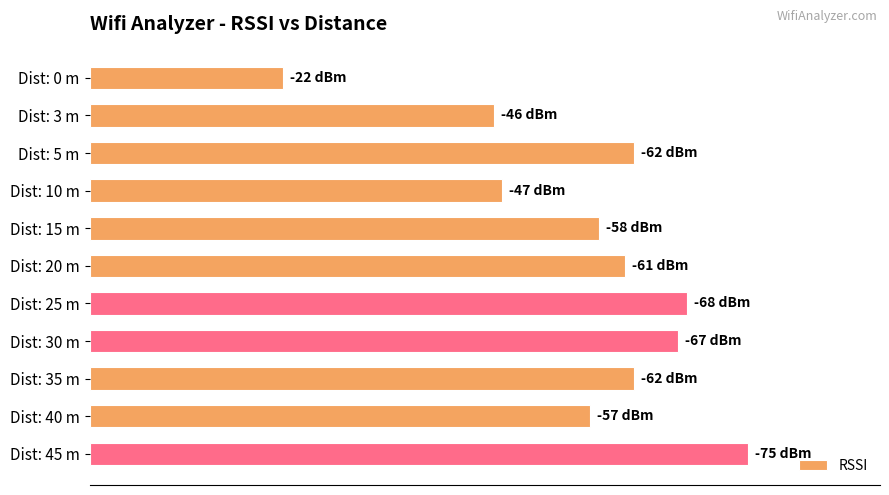

Are the bars horizontal?

Yes